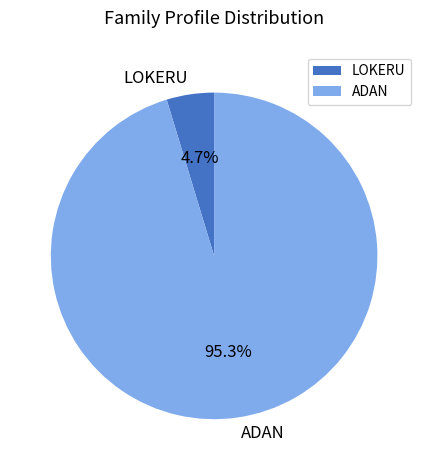

Which has a higher value, ADAN or LOKERU?

ADAN